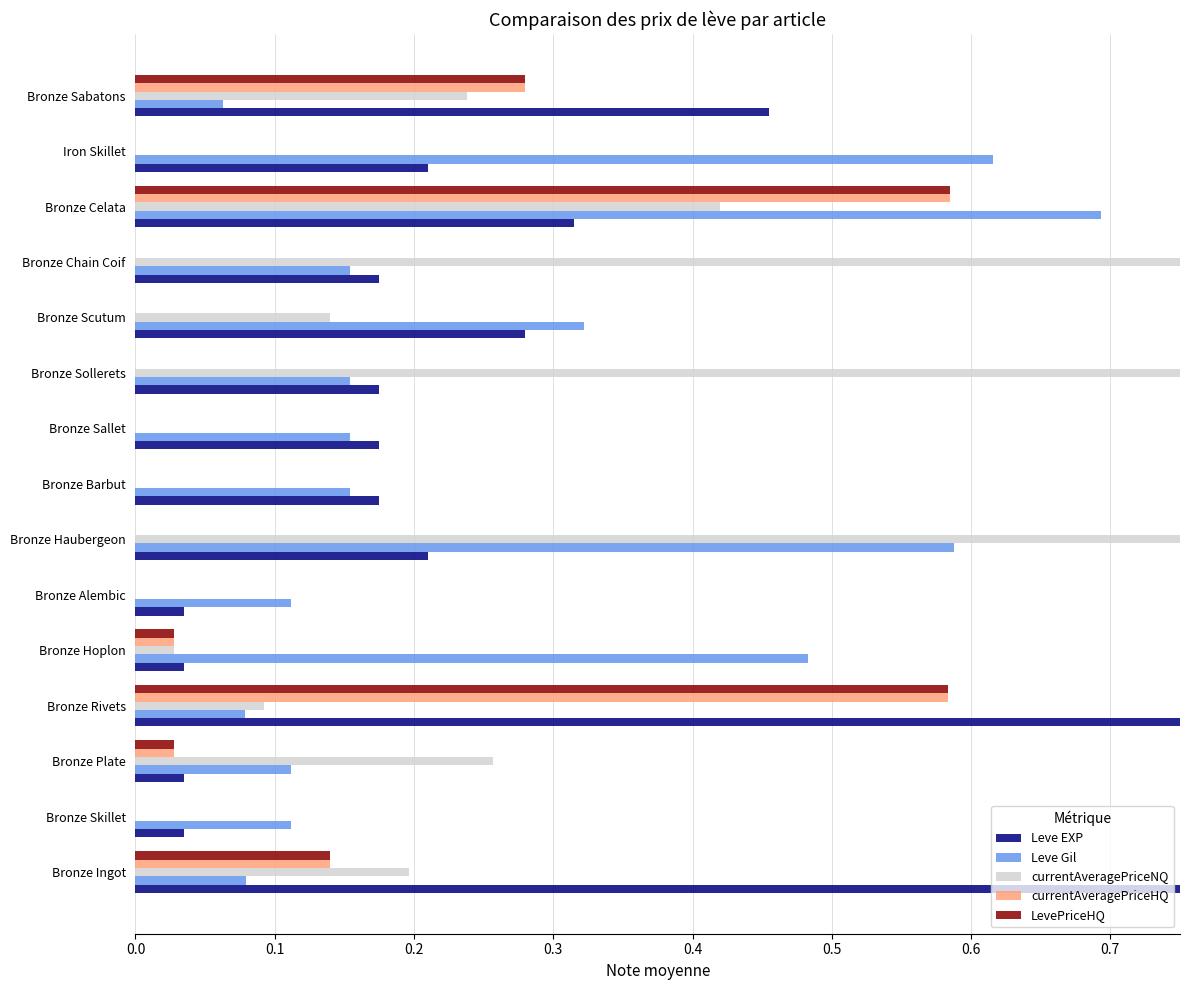

True or false: Leve Gil has a value of 0.1 at Bronze Skillet.

True